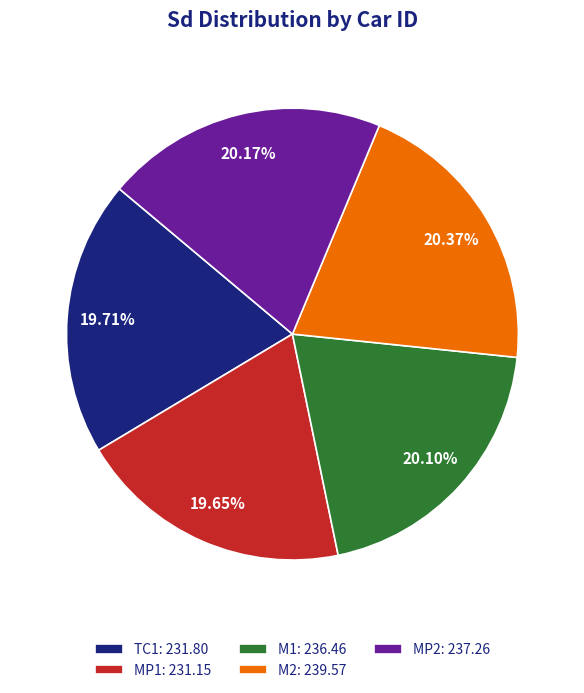

Approximately how many times larger is the value at MP2: 237.26 compared to MP1: 231.15?

1.0